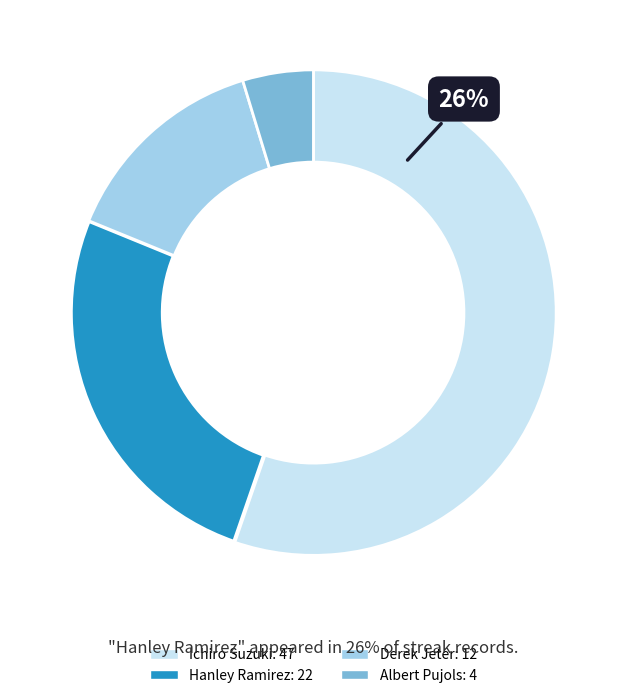

Is there a majority slice in this chart?

Yes